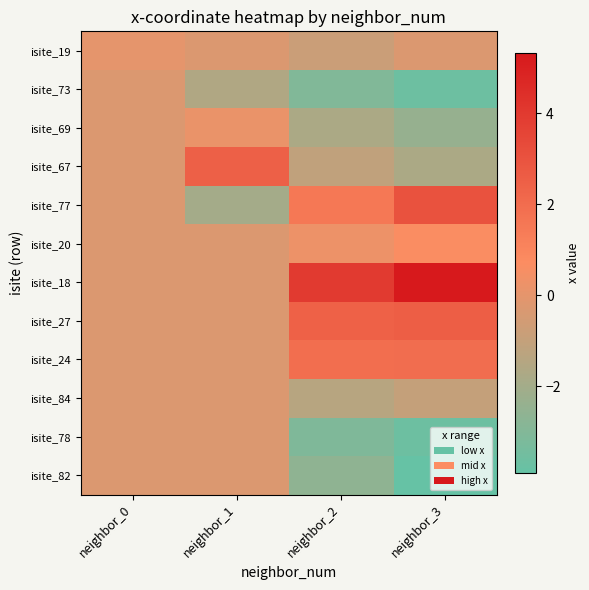

What is the difference between the highest and lowest values at neighbor_0?

0.3